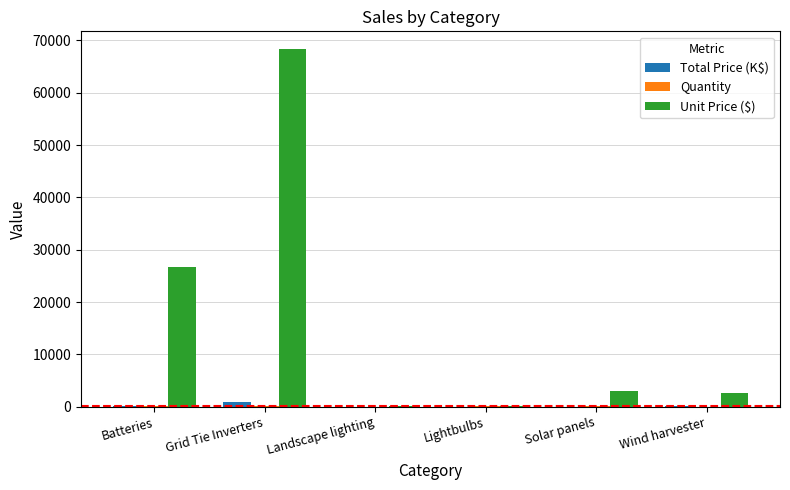

How many values in the Unit Price ($) series exceed 2996?

3